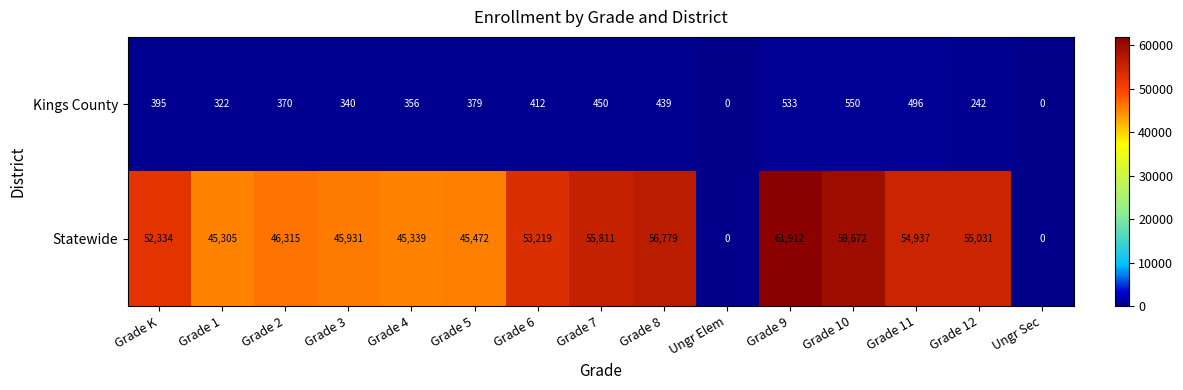

Which series has the largest total across all categories?

Statewide